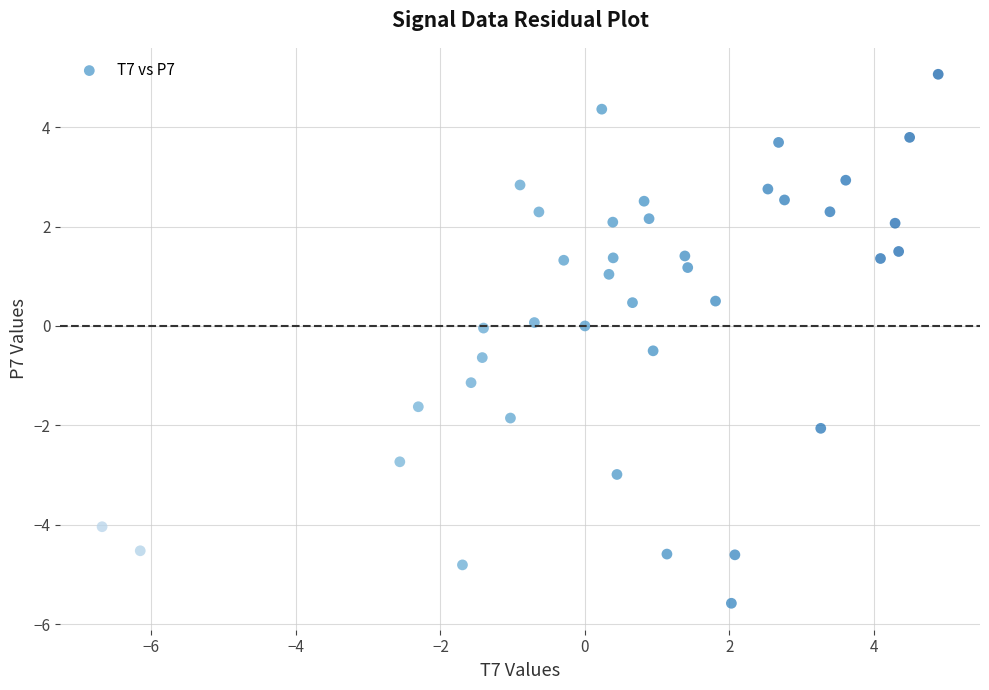

What is the range of X values (max minus min)?

11.6